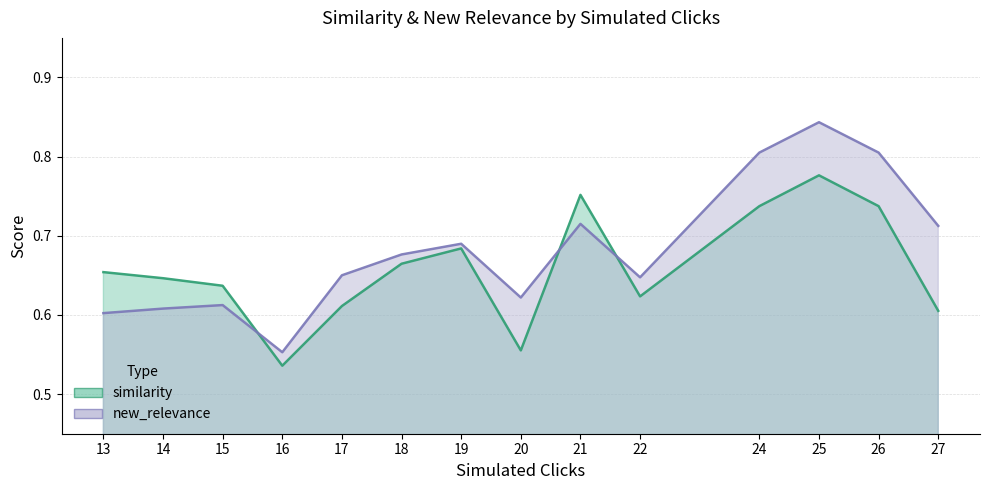

Is the value of new_relevance at 27 greater than the value of similarity at 18?

Yes